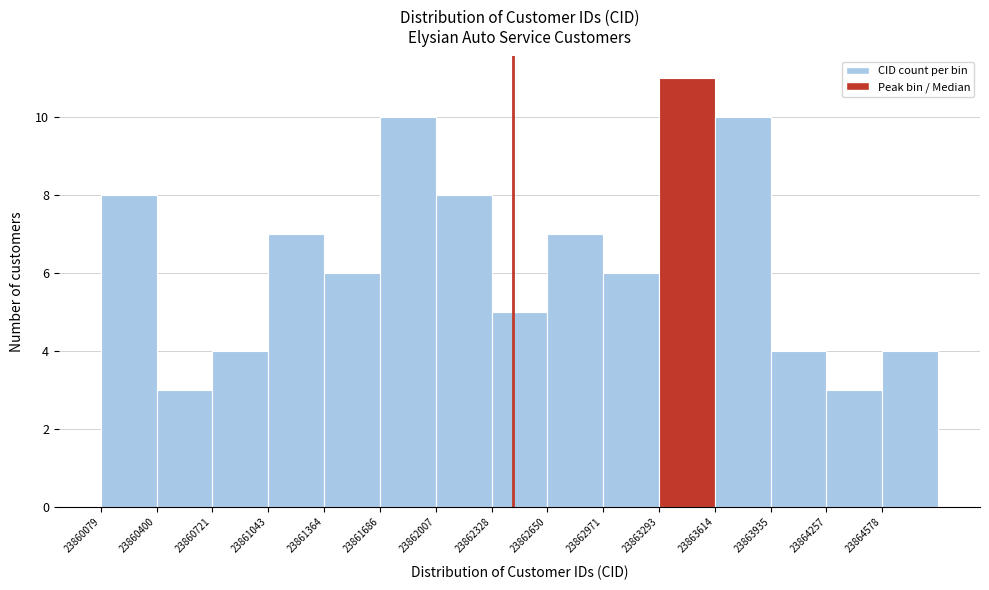

Reading left to right, list every bar in this chart as the range it spans on the x-axis followed by its height. Neither the bar edges nor the heights are printed on the chart, so give them approximately, as read against the axes.

23860100 to 23860400: 8
23860400 to 23860700: 3
23860700 to 23861050: 4
23861050 to 23861350: 7
23861350 to 23861700: 6
23861700 to 23862000: 10
23862000 to 23862350: 8
23862350 to 23862650: 5
23862650 to 23862950: 7
23862950 to 23863300: 6
23863300 to 23863600: 11
23863600 to 23863950: 10
23863950 to 23864250: 4
23864250 to 23864600: 3
23864600 to 23864900: 4